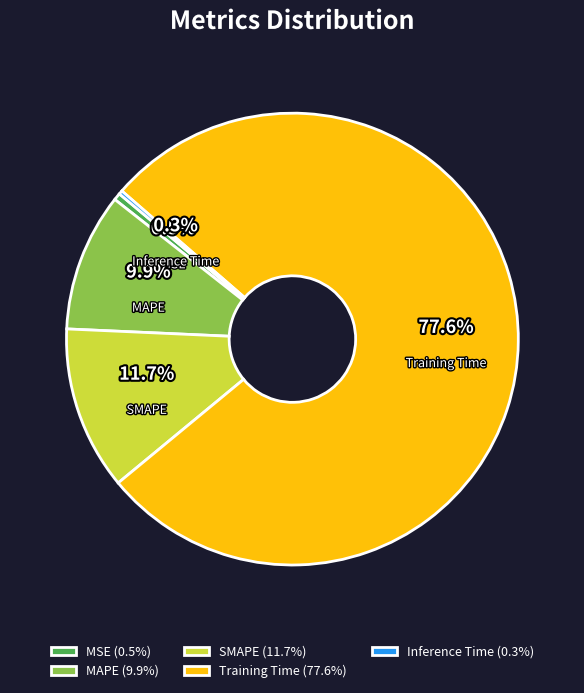

True or false: MSE accounts for 11% of the total.

False